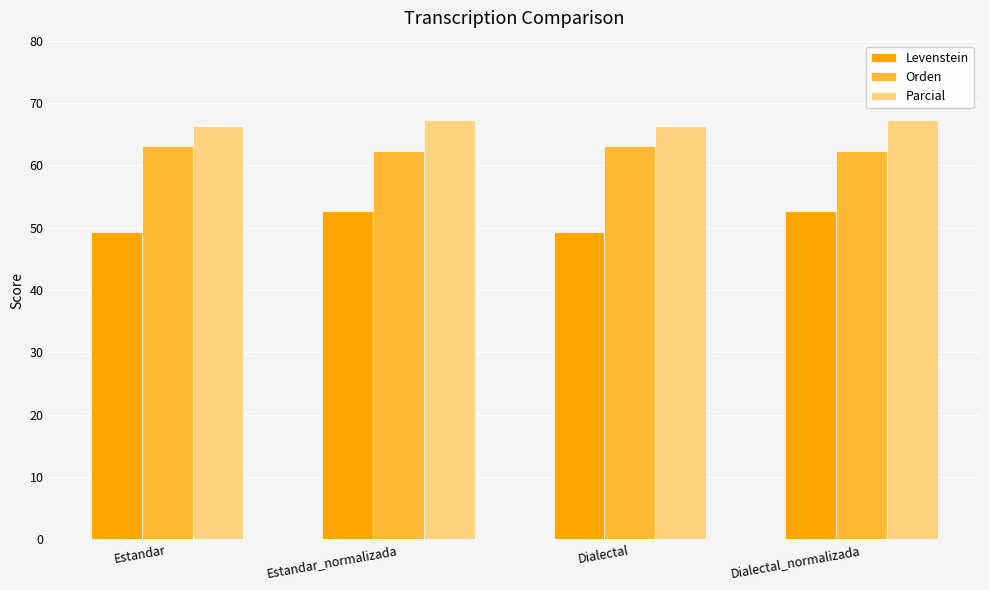

What is the difference between the Parcial values at Estandar and Dialectal_normalizada?

0.9